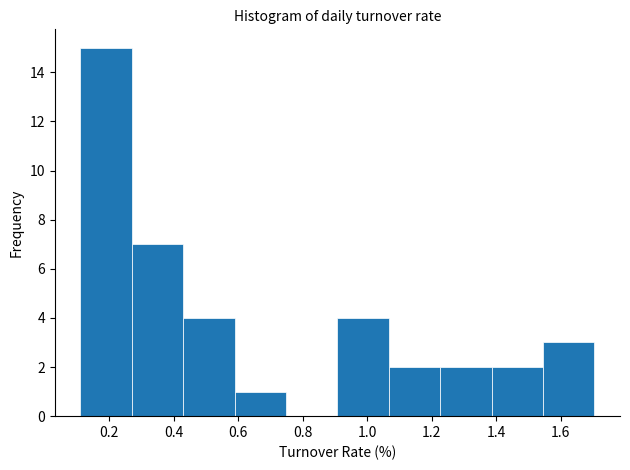

Which range on the x-axis has the tallest bar?

0.12 to 0.28